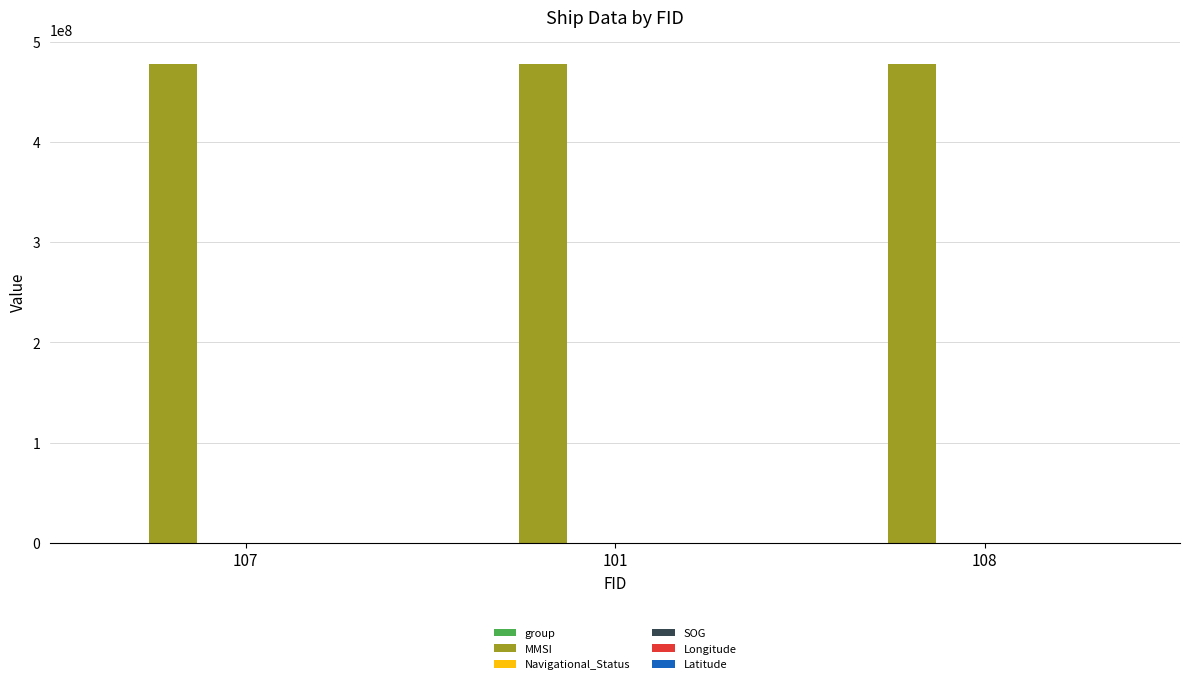

How many data points does each series have?

3